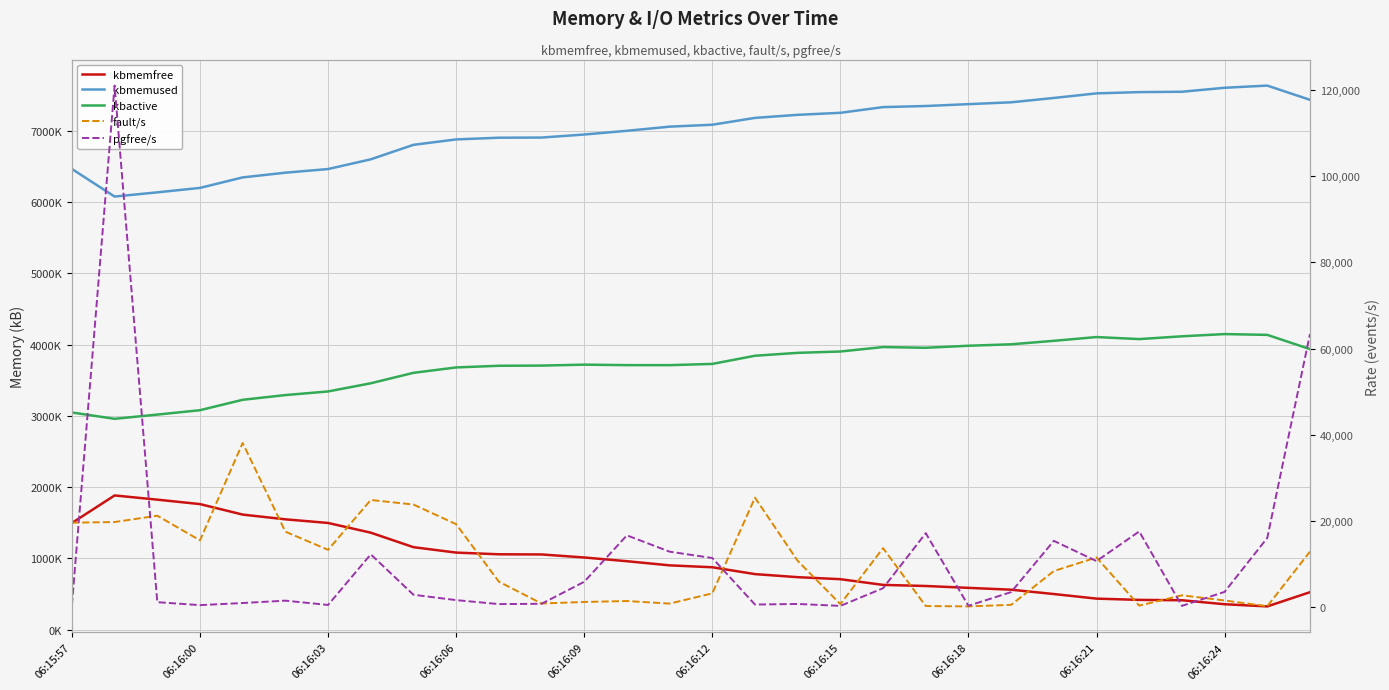

How many lines are shown in the chart?

5